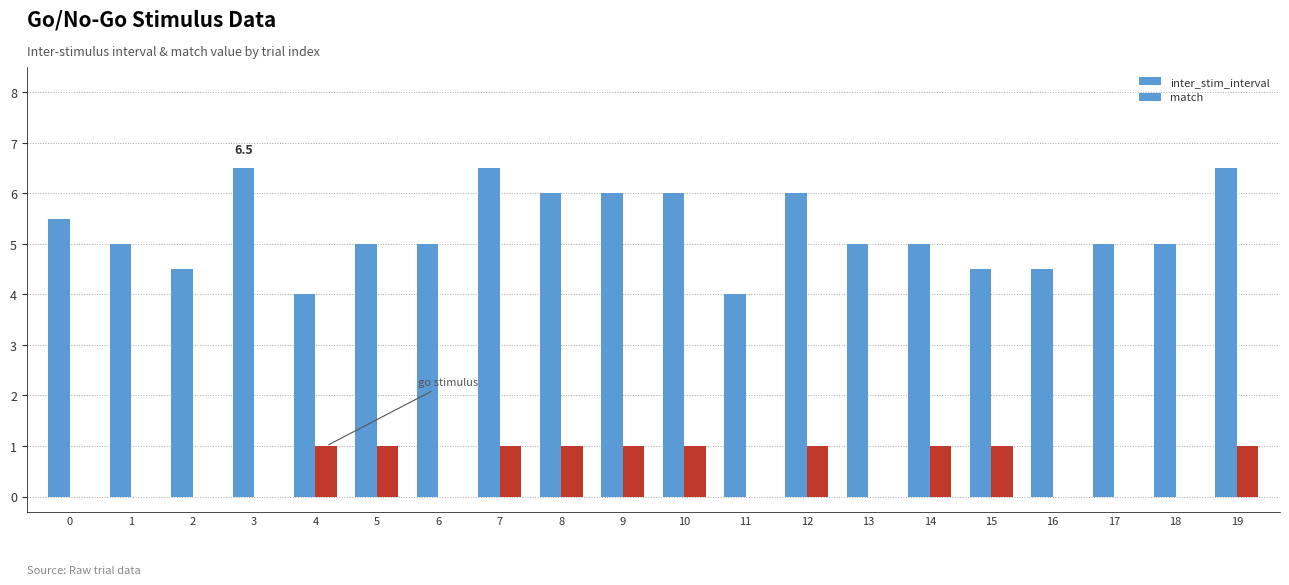

Reading left to right, list all the values displayed in this chart.

inter_stim_interval: 0=5.5	1=5.0	2=4.5	3=6.5	4=4.0	5=5.0	6=5.0	7=6.5	8=6.0	9=6.0	10=6.0	11=4.0	12=6.0	13=5.0	14=5.0	15=4.5	16=4.5	17=5.0	18=5.0	19=6.5
match: 0=0.0	1=0.0	2=0.0	3=0.0	4=1.0	5=1.0	6=0.0	7=1.0	8=1.0	9=1.0	10=1.0	11=0.0	12=1.0	13=0.0	14=1.0	15=1.0	16=0.0	17=0.0	18=0.0	19=1.0